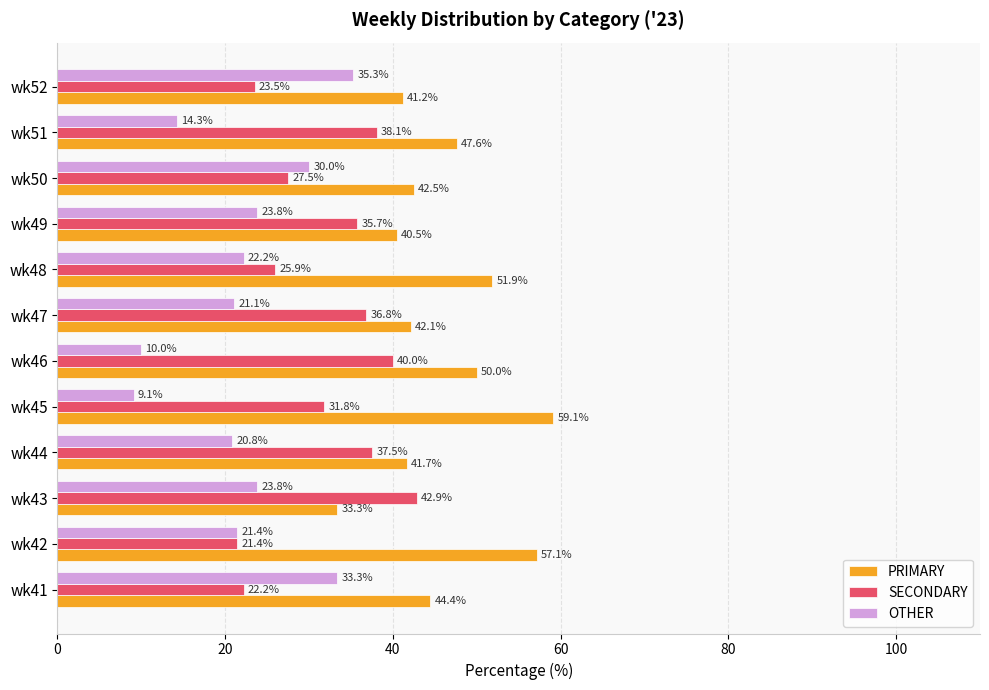

List the series in order of their overall mean, lowest first.

OTHER, SECONDARY, PRIMARY